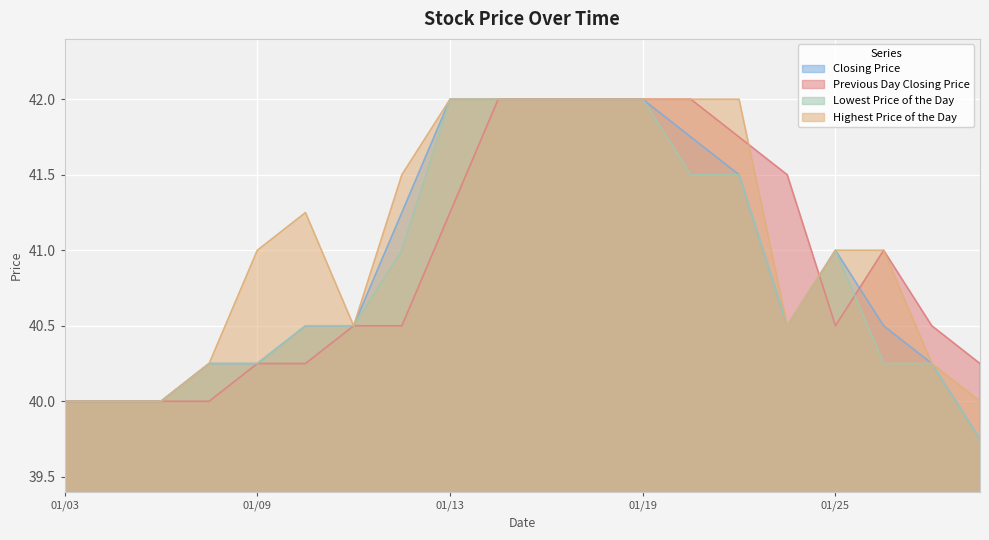

How many values in the Highest Price of the Day series are below 41?

8